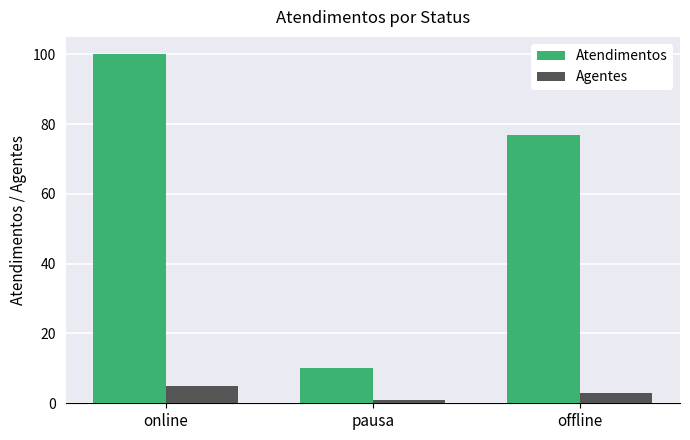

Reading left to right, what are all the values shown in this chart?

Atendimentos: online=100	pausa=10	offline=77
Agentes: online=5	pausa=1	offline=3